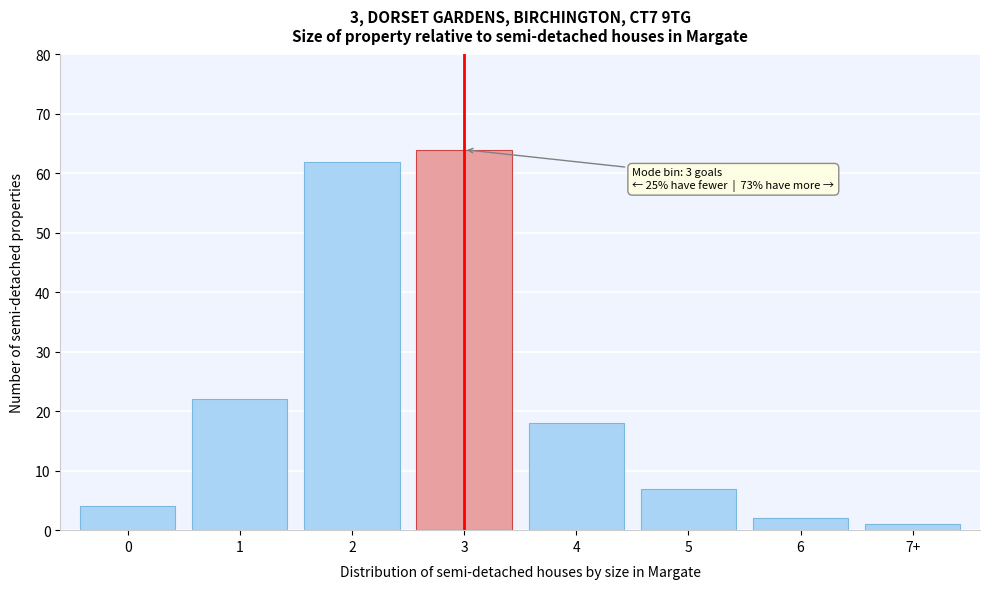

Reading left to right, what are all the values shown in this chart?

4	22	62	64	18	7	2	1